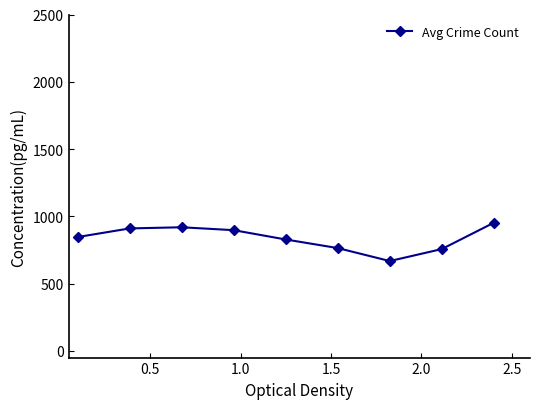

What is the greatest value displayed?

952.2